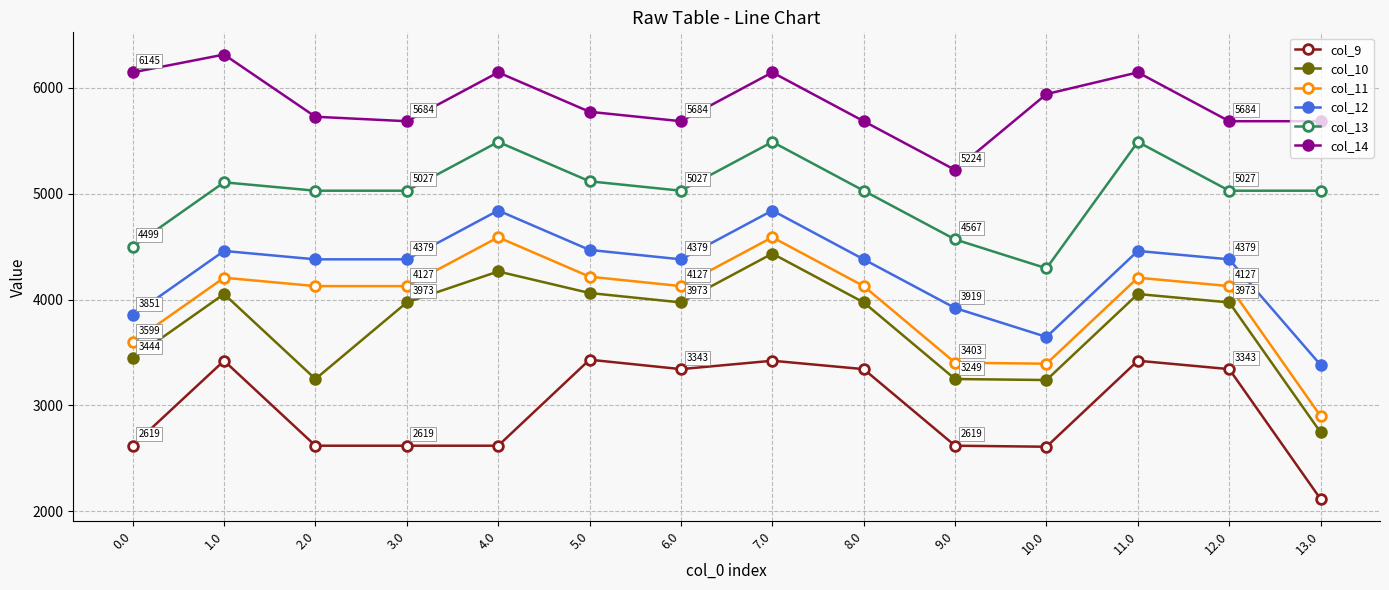

The col_9 series shows 2619.4 at 9.0. True or false?

True